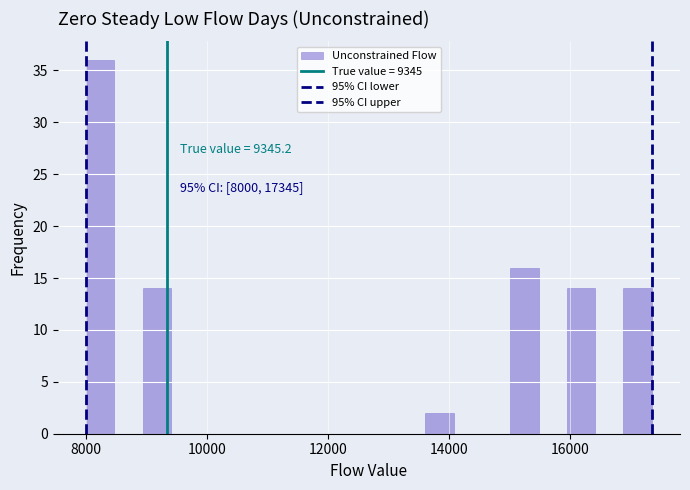

Around what value on the x-axis is the tallest bar? Give the approximate position of its centre, as read against the axis.

8200